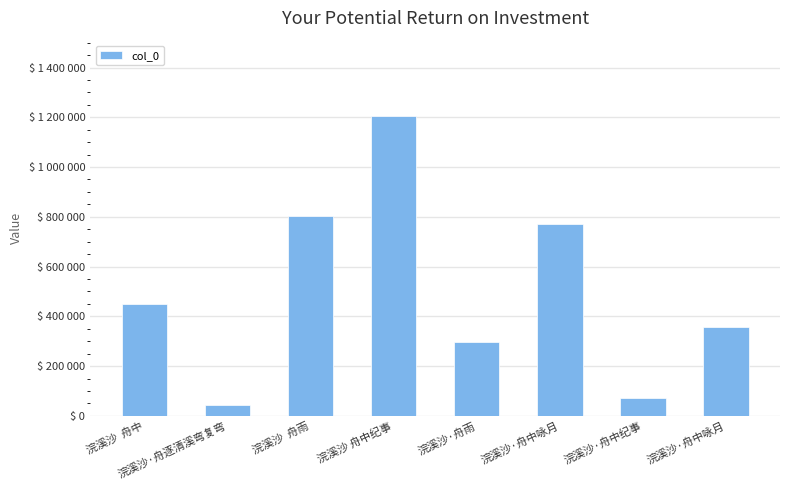

What is the difference between the values at 浣溪沙 舟中纪事 and 浣溪沙·舟中纪事?

1132741